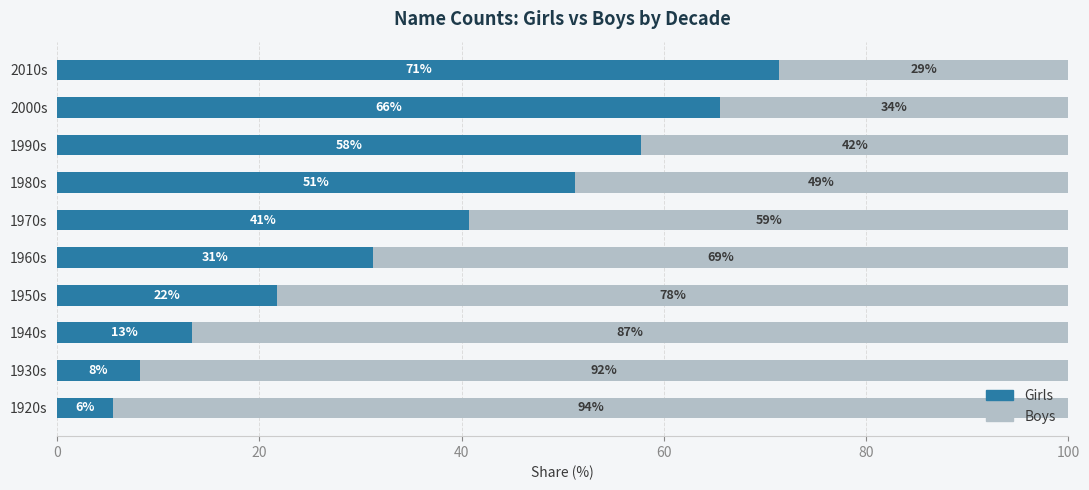

What are all the series names shown in the legend?

Girls, Boys